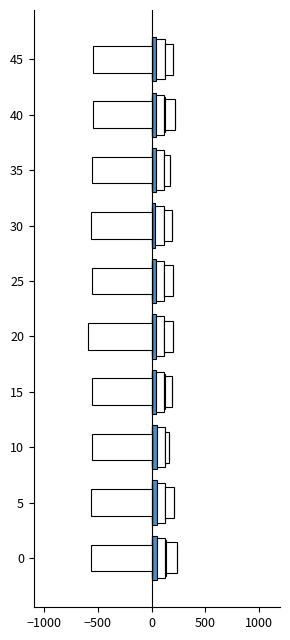

How many bars are there in each group?

5